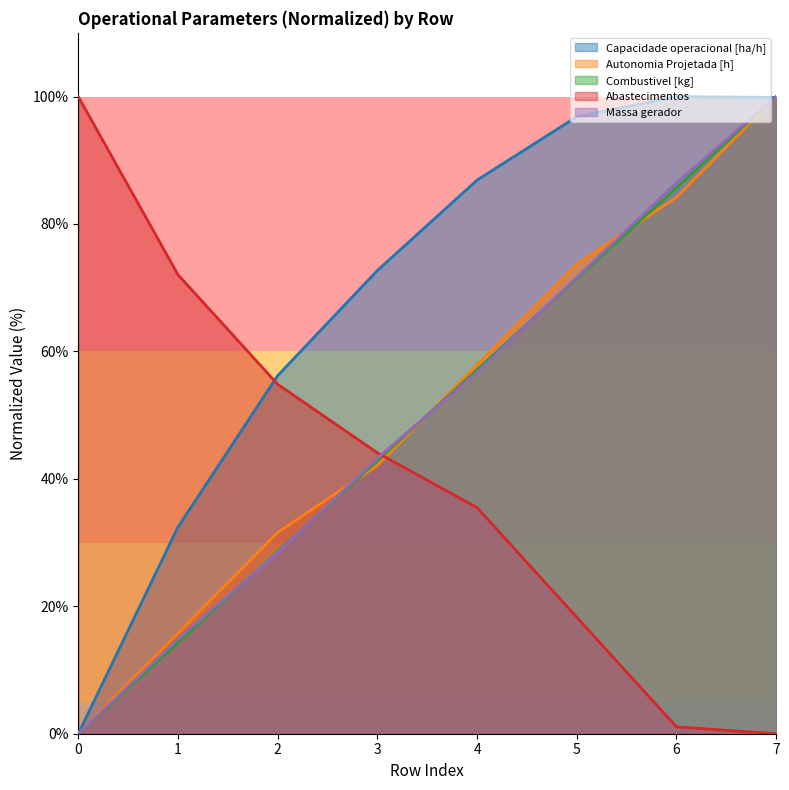

Reading left to right, transcribe all the data shown in this chart.

Capacidade operacional [ha/h]: 0=0.0	1=32.4	2=56.2	3=72.7	4=86.9	5=96.8	6=100.0	7=99.9
Autonomia Projetada [h]: 0=0.0	1=15.8	2=31.6	3=42.1	4=57.9	5=73.7	6=84.2	7=100.0
Combustivel [kg]: 0=0.0	1=14.3	2=28.6	3=42.9	4=57.1	5=71.4	6=85.7	7=100.0
Abastecimentos: 0=100.0	1=72.0	2=54.8	3=44.1	4=35.5	5=18.3	6=1.1	7=0.0
Massa gerador: 0=0.0	1=14.9	2=28.4	3=43.2	4=56.8	5=71.6	6=86.5	7=100.0